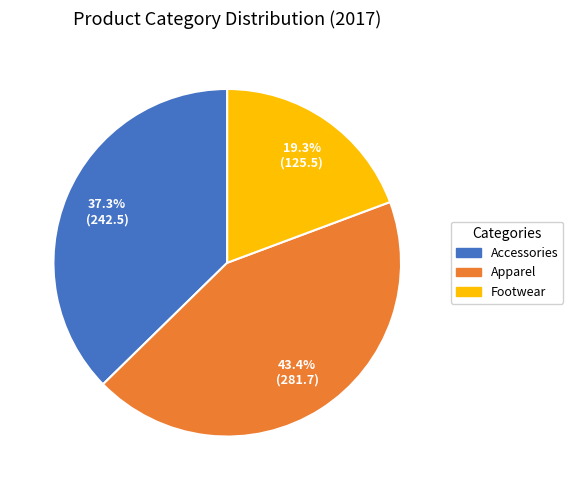

What percentage is the Footwear slice, to the nearest percent?

19%